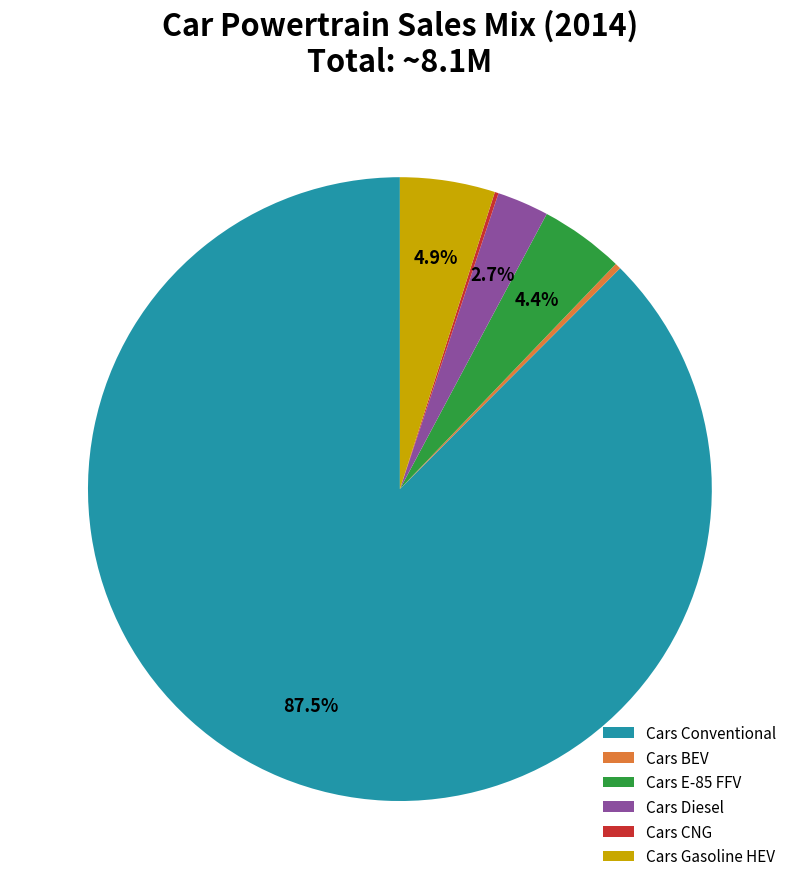

Which slice is the largest?

Cars Conventional